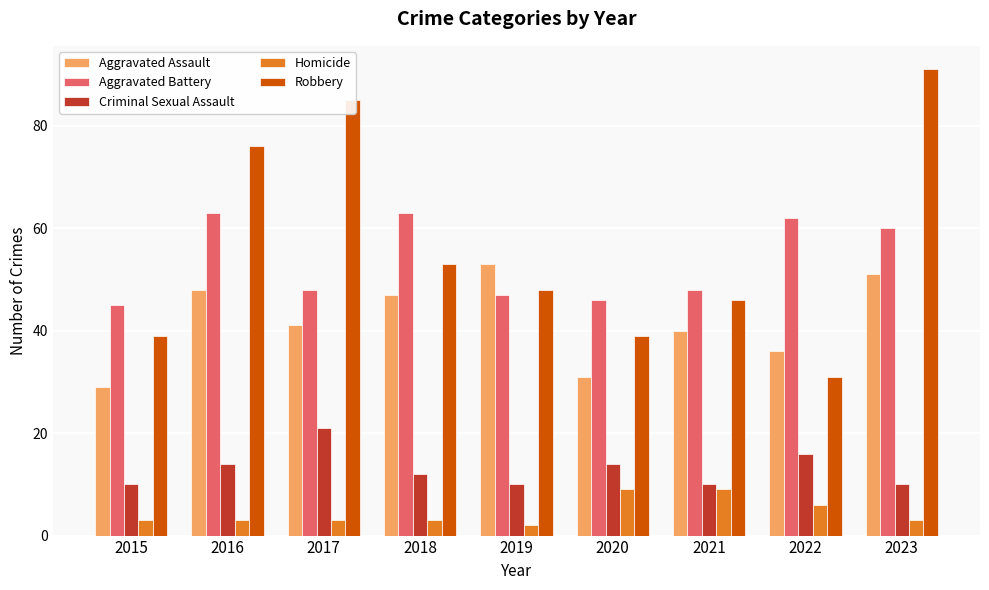

How many groups of bars are there?

9